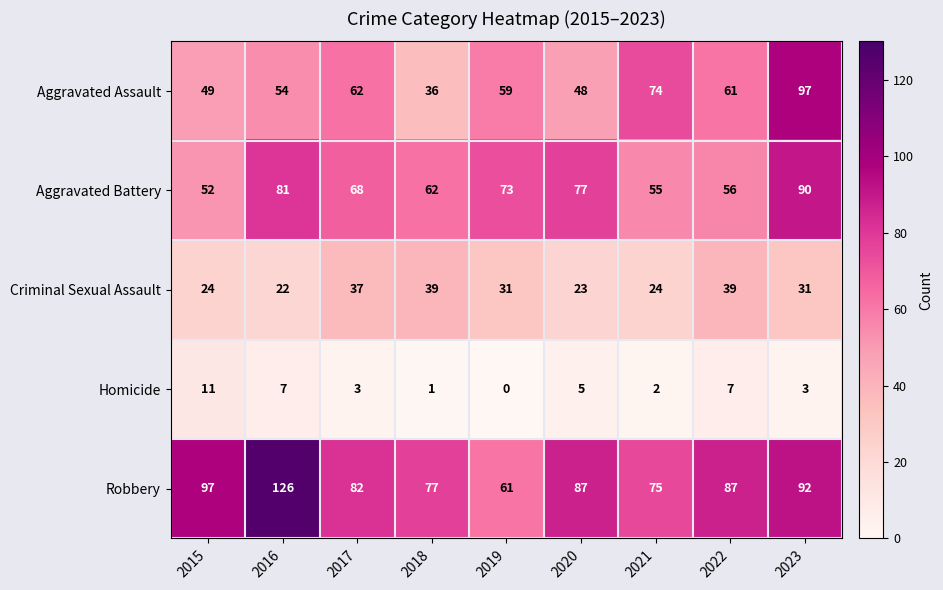

At how many categories does at least one series exceed 30?

9